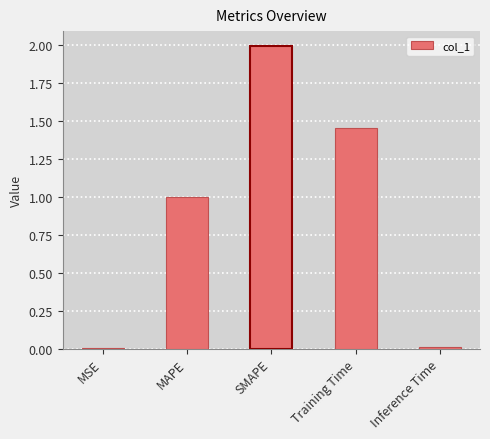

What is the change in value from MAPE to Training Time?

+0.5